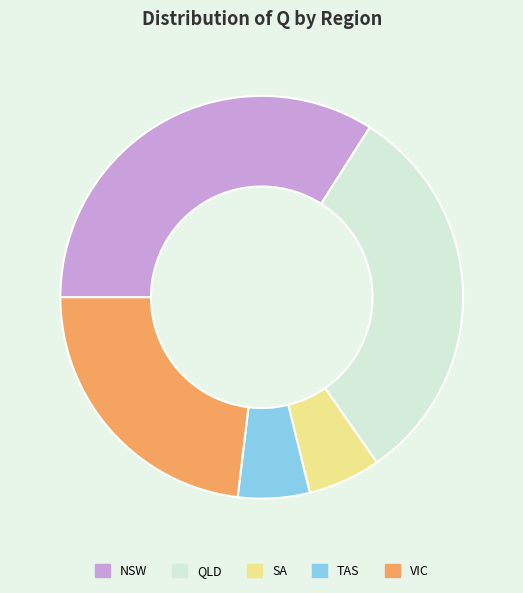

Do SA and TAS together represent more than half of the pie?

No